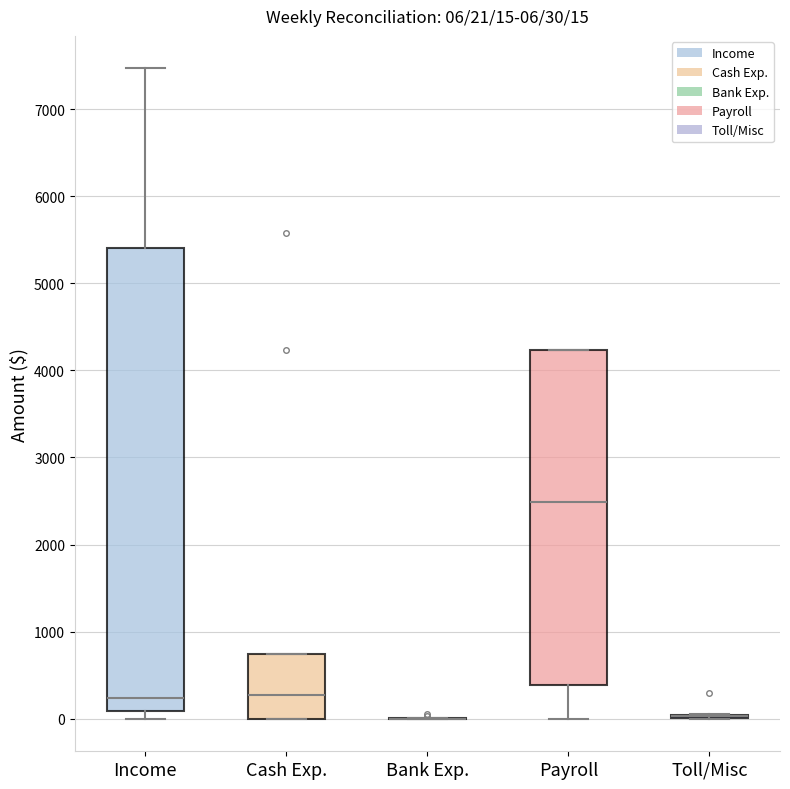

Which box is the tallest, from its lower edge to its upper edge?

Income